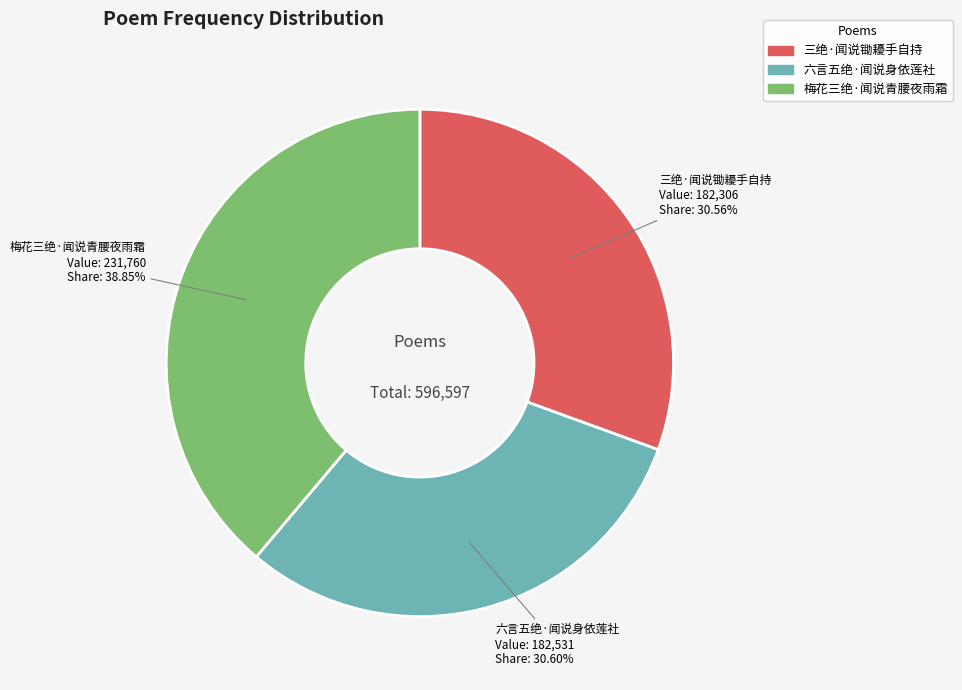

Approximately how many times larger is the value at 梅花三绝·闻说青腰夜雨霜 compared to 三绝·闻说锄耰手自持?

1.3